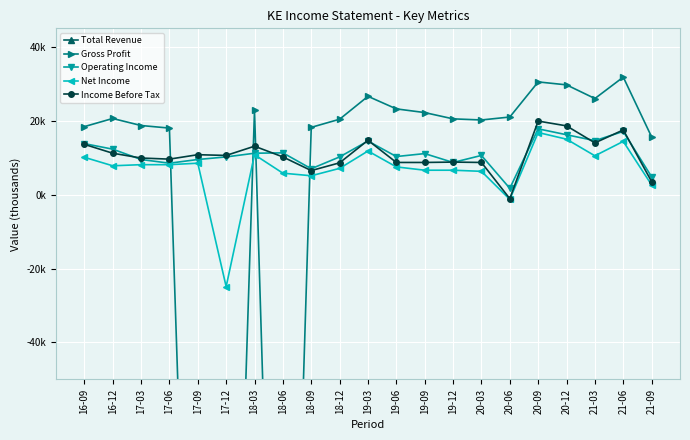

True or false: Gross Profit has a value of -214300 at 17-09.

True